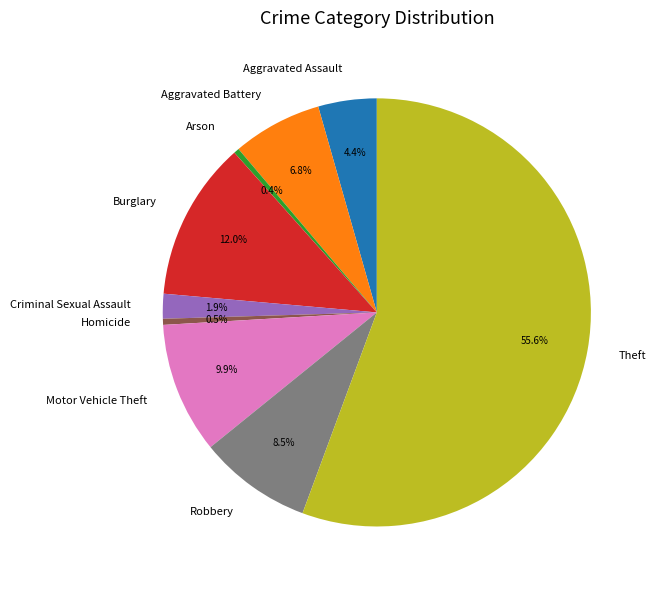

What is the total percentage of Criminal Sexual Assault and Arson?

2.3%